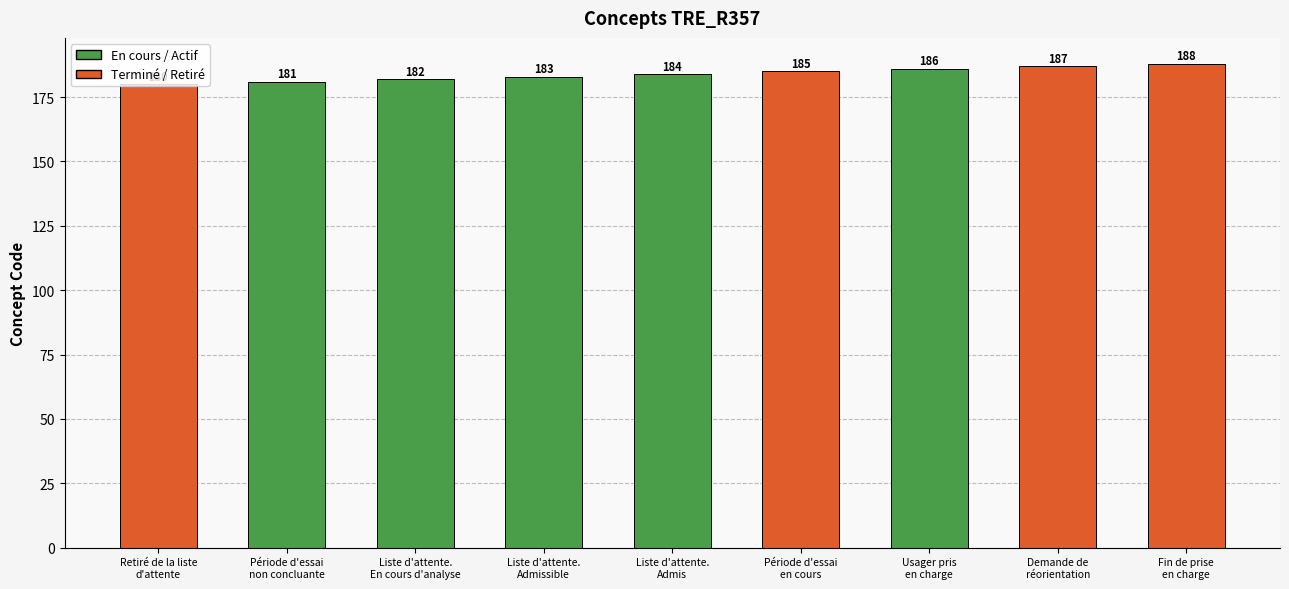

Count the values in the range 182 to 186.

5